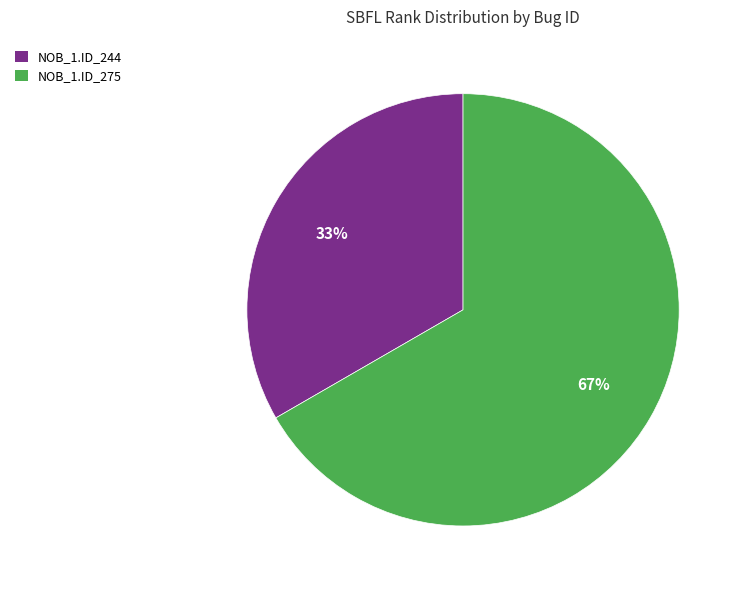

Is there a majority slice in this chart?

Yes